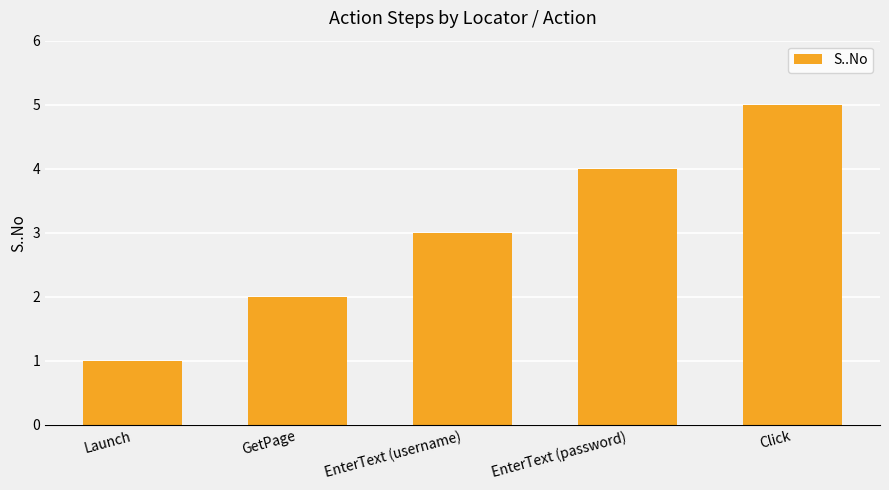

True or false: the data shows 1 at Launch.

True